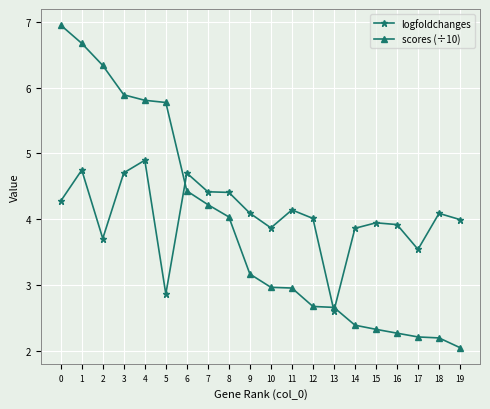

Which series has the largest range (max minus min)?

scores (÷10)